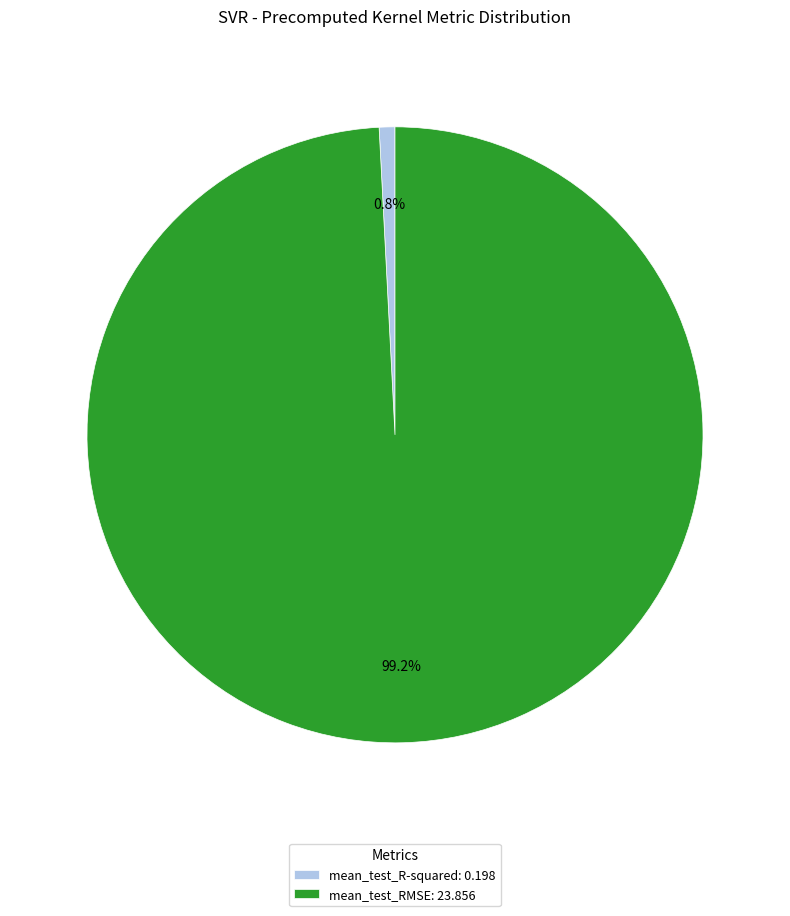

Does any single category account for the majority?

Yes